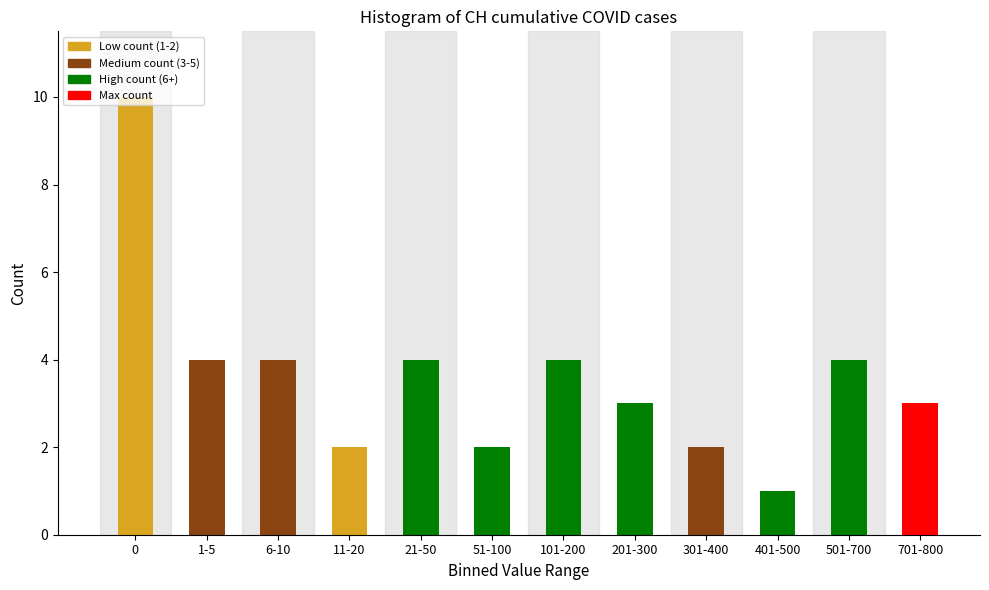

Is it true that the value at 201-300 is 5?

False